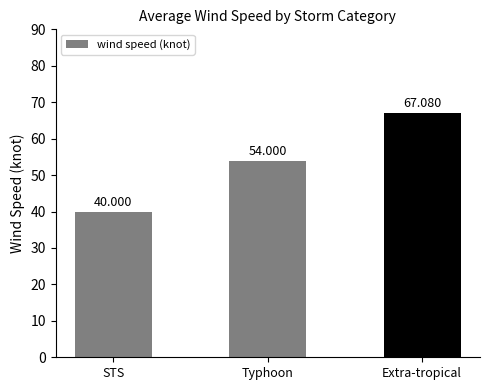

Where is the data nearest to the value 53?

Typhoon